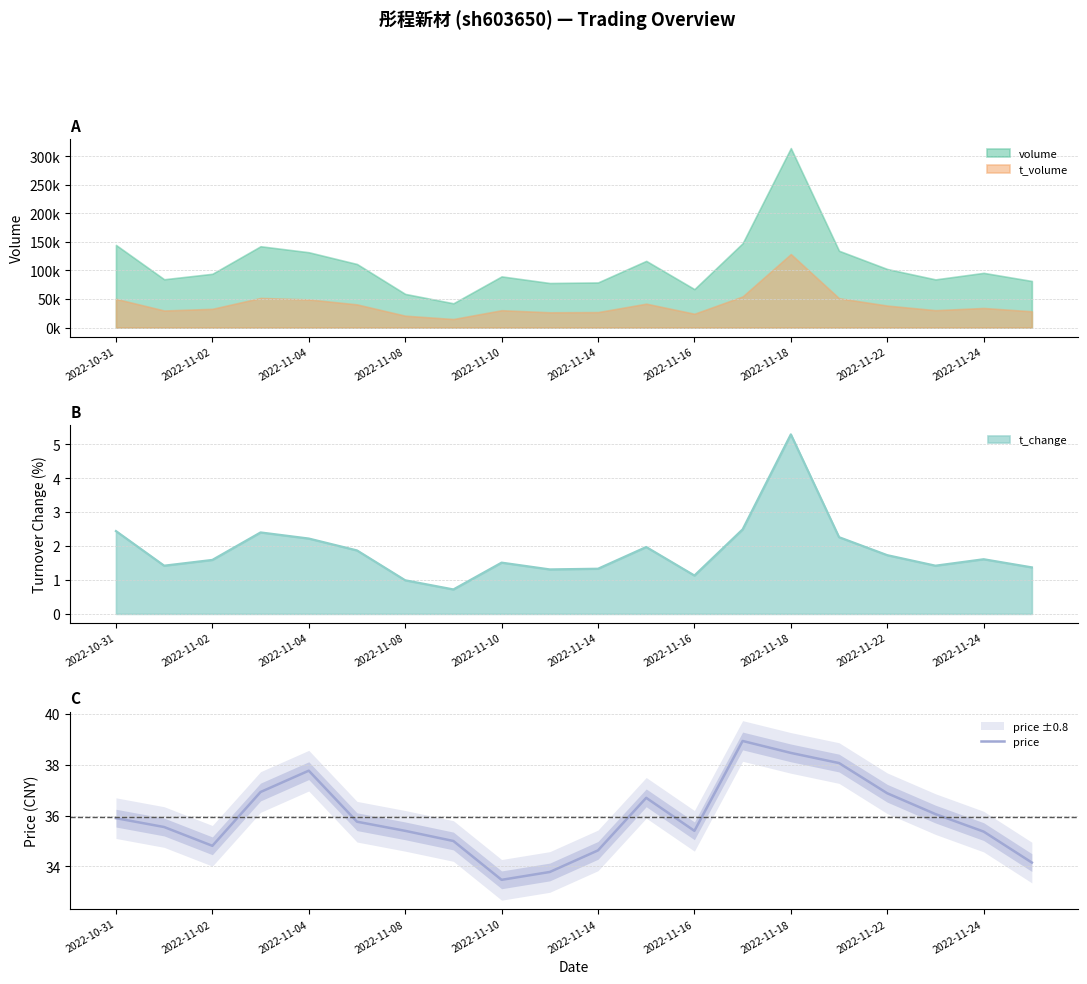

What is the smallest value displayed?

33.5